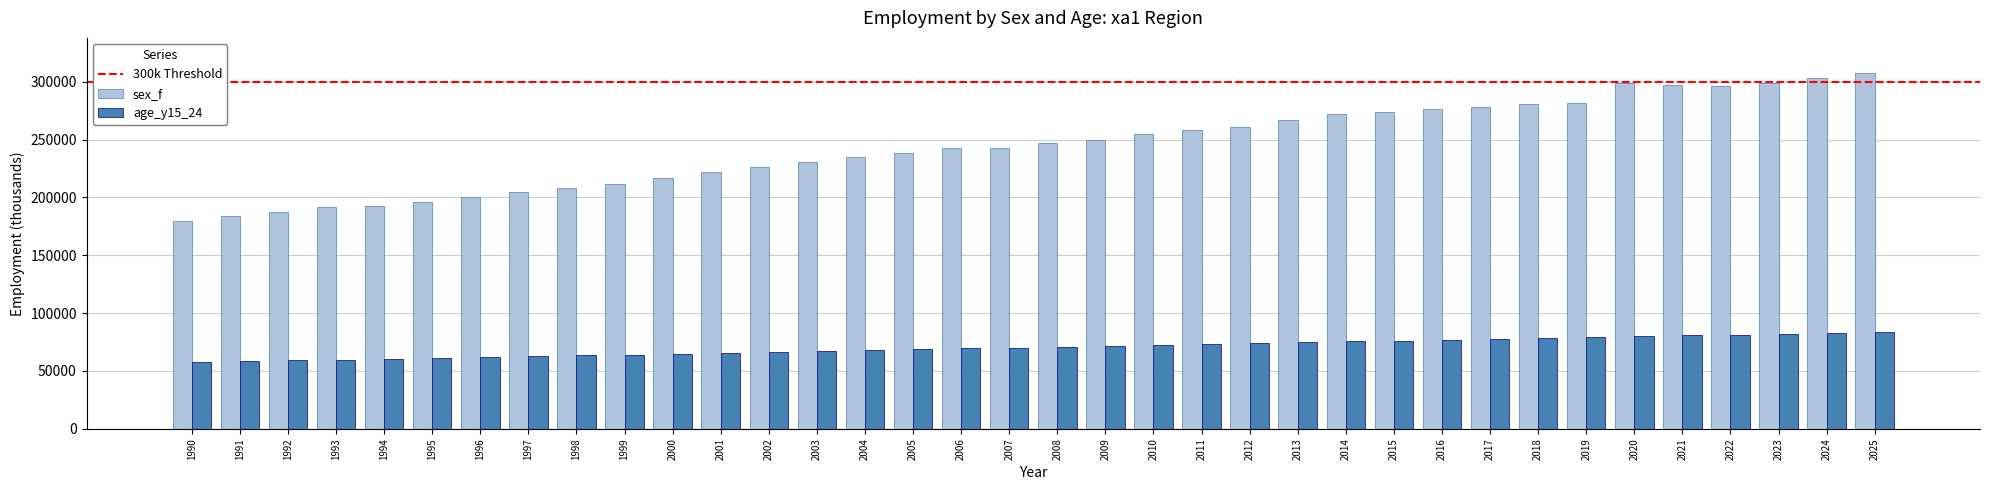

How many bars are there in each group?

2